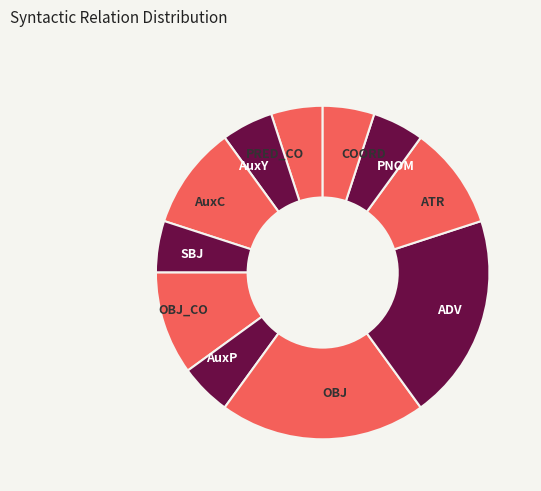

Does ADV represent more than half of the total?

No